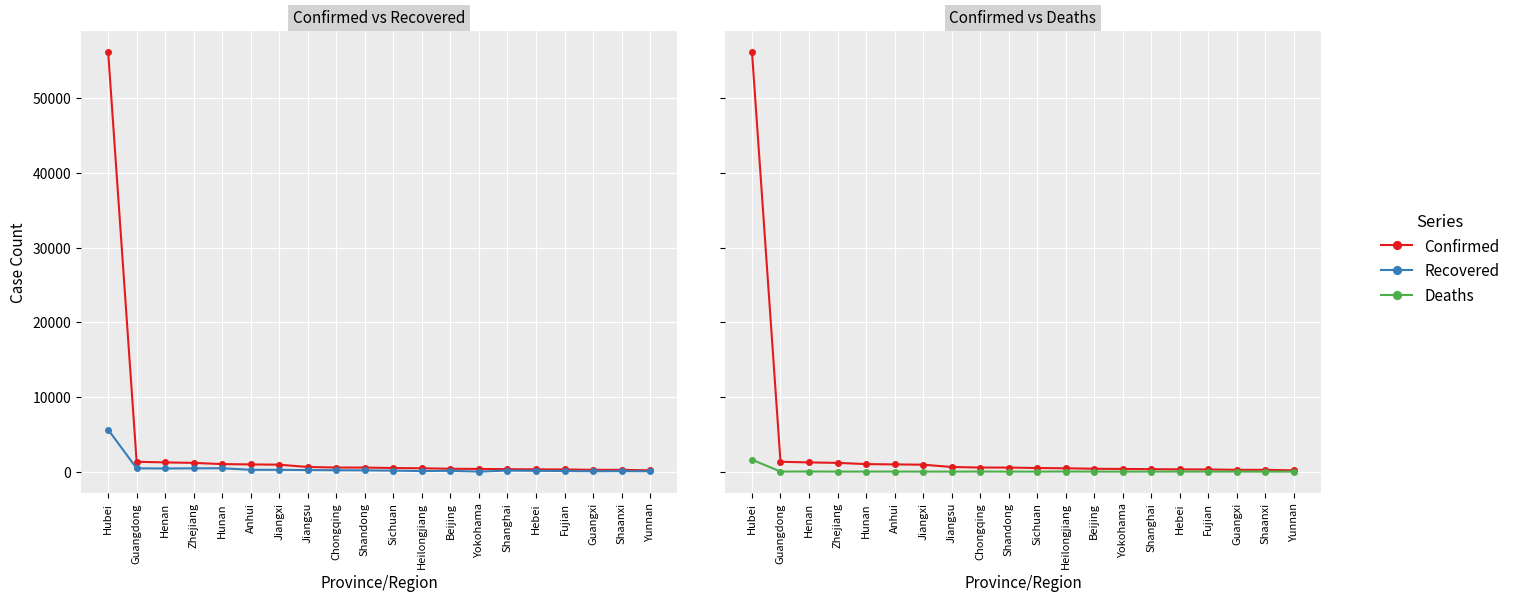

What is the label of the 15th point from the right?

Anhui